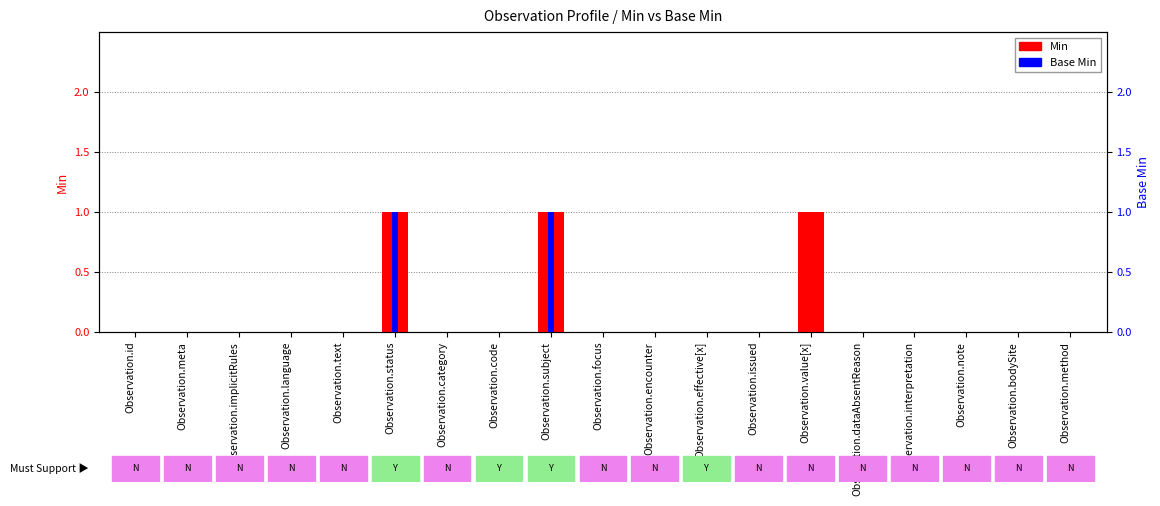

Are the bars horizontal?

No